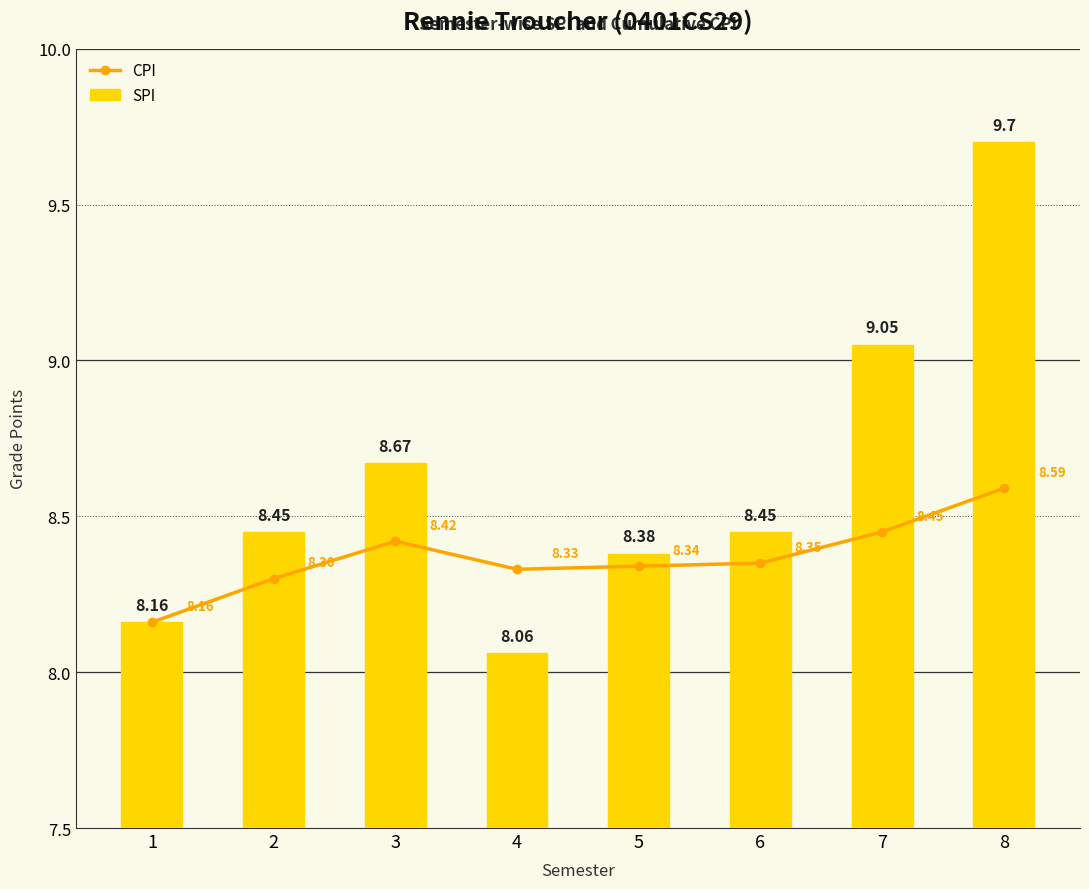

At 2, list the series in order from largest to smallest.

SPI, CPI